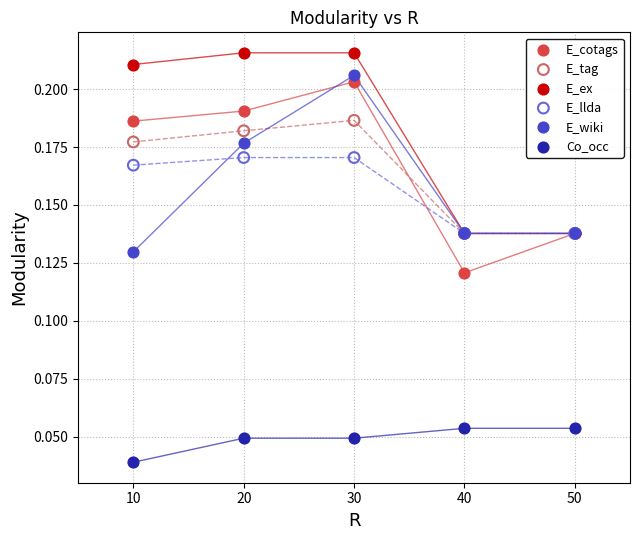

Which series has the largest Y range (max minus min)?

E_cotags